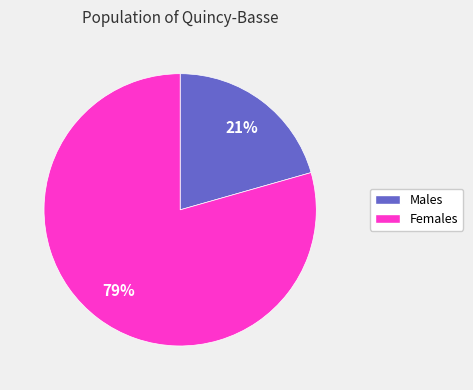

Is there a majority slice in this chart?

Yes